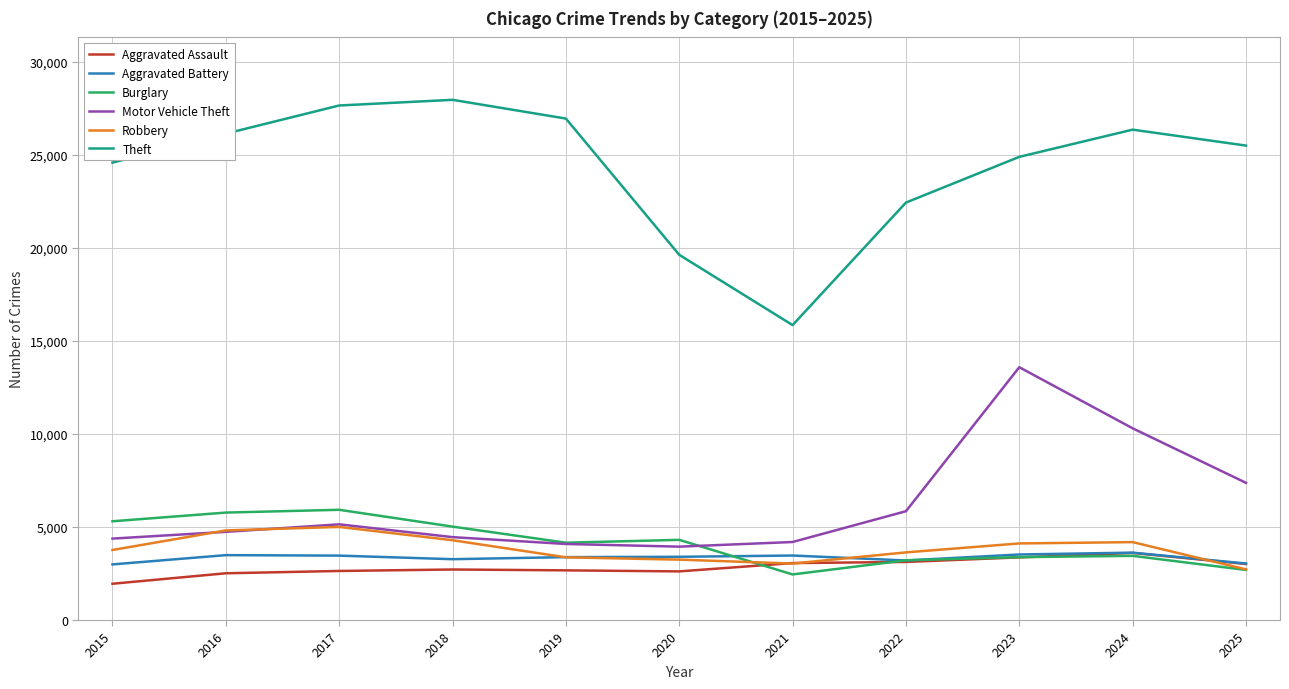

Which series has the widest spread of values?

Theft